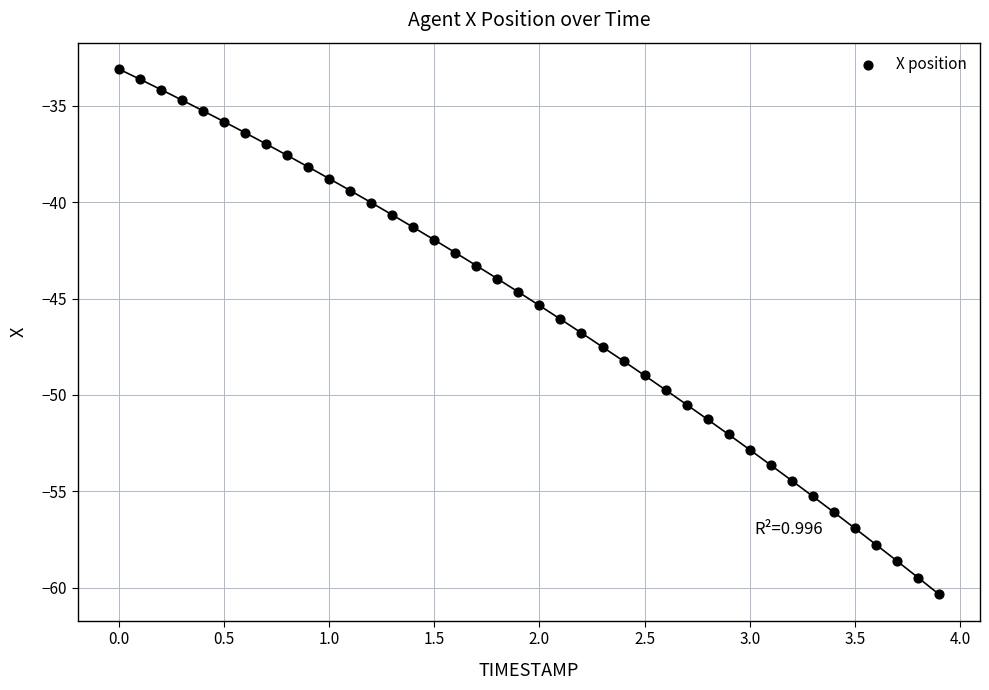

What is the range of X values (max minus min)?

3.9